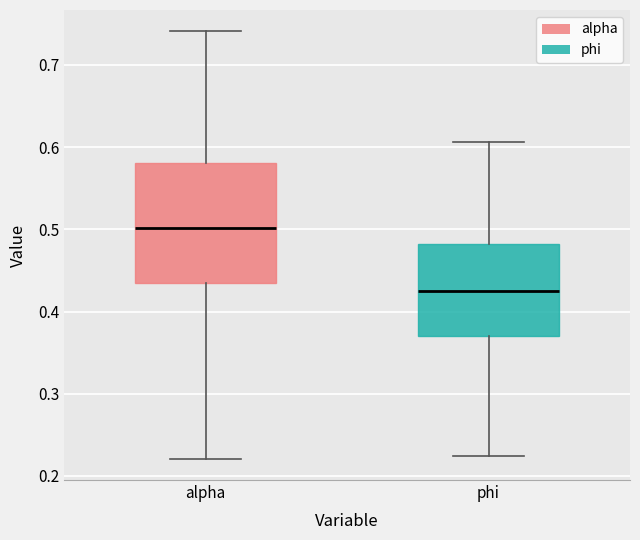

Which box has the lowest median line?

phi